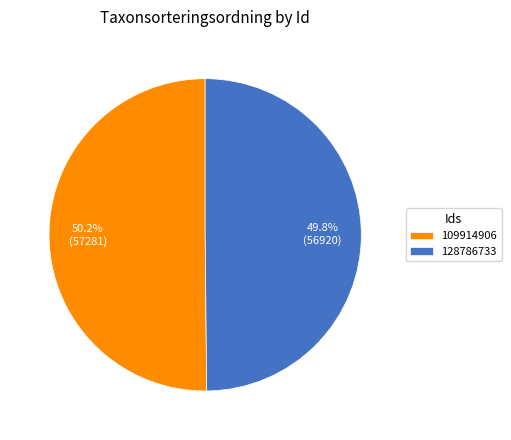

The 109914906 slice represents 50% of the pie. True or false?

True